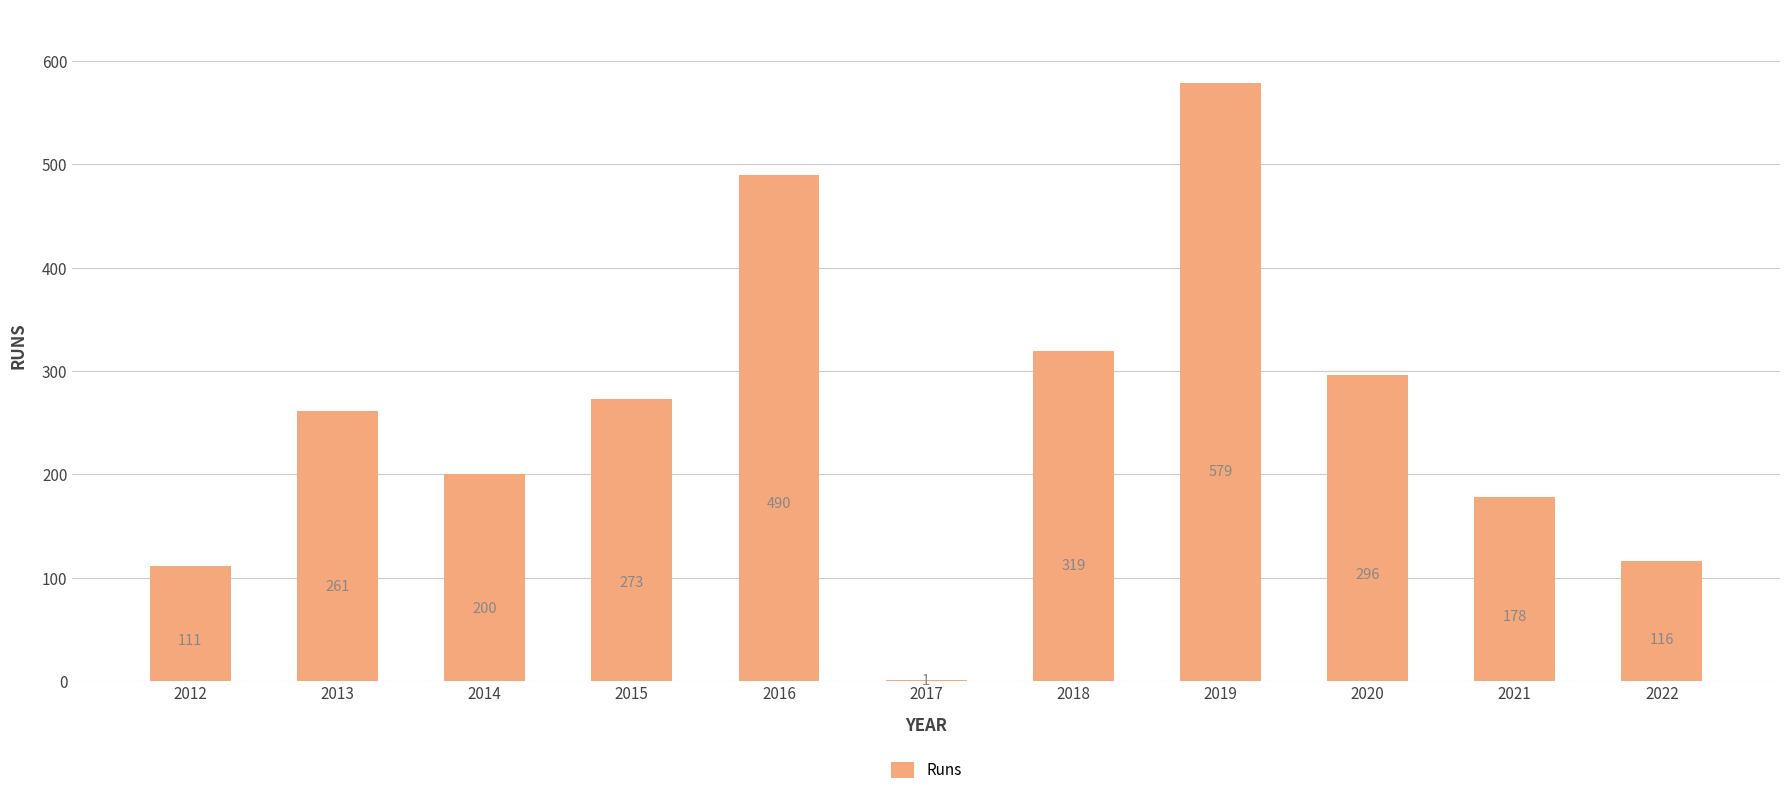

Where is the data nearest to the value 290?

2020